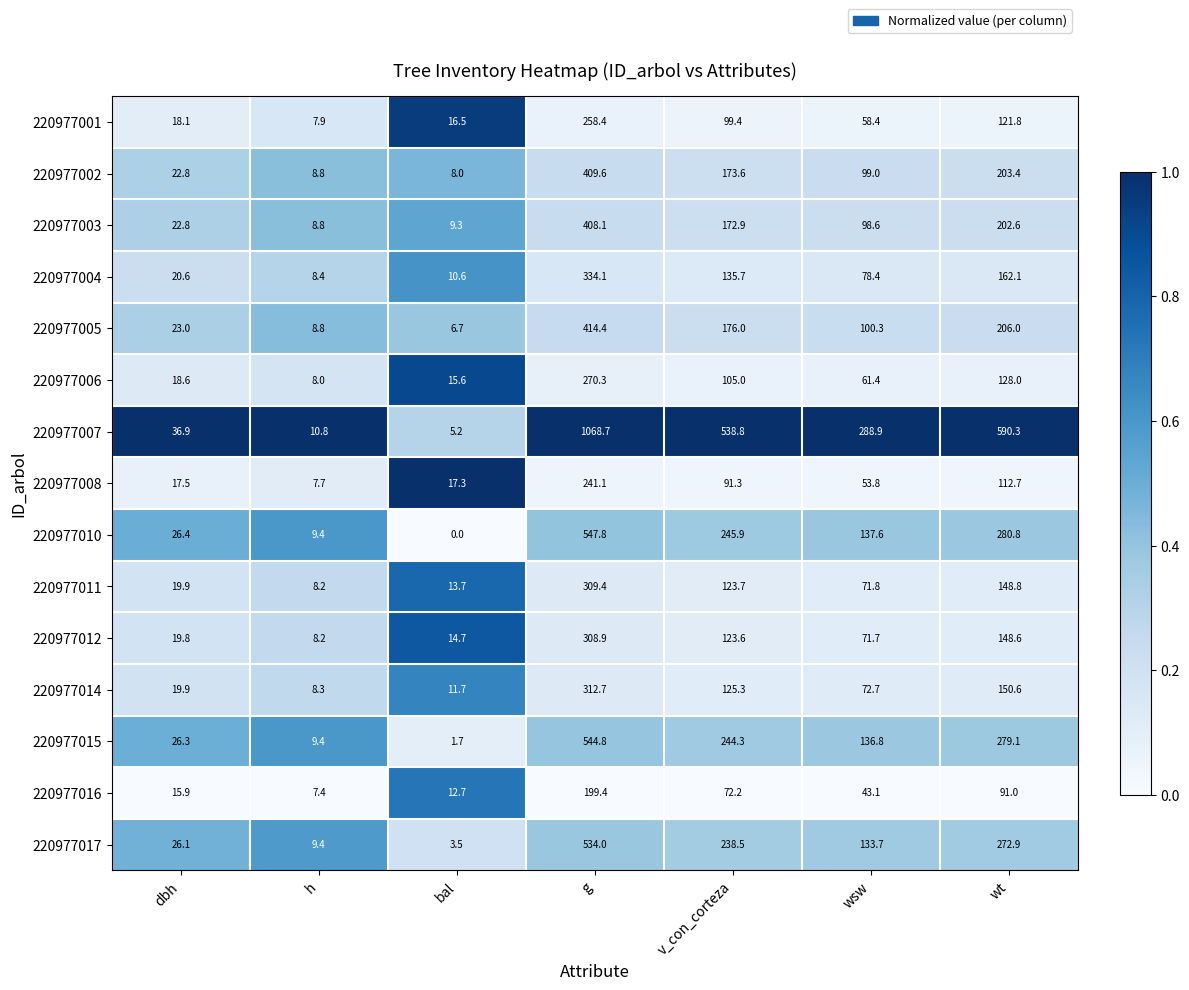

At which category does the chart reach its minimum across all series?

bal